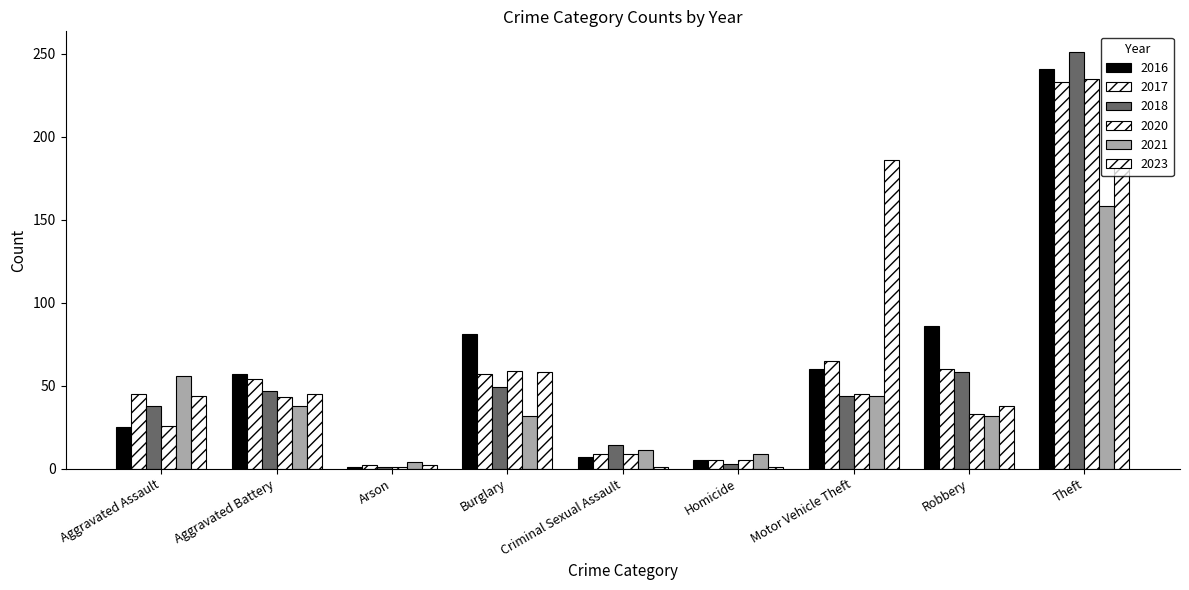

Where is 2016 nearest to the value 121?

Robbery